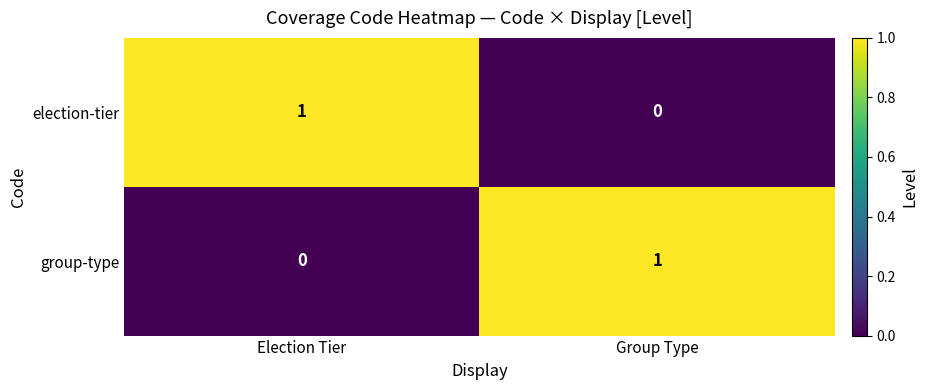

Reading right to left, transcribe all the data shown in this chart.

election-tier: Group Type=0	Election Tier=1
group-type: Group Type=1	Election Tier=0